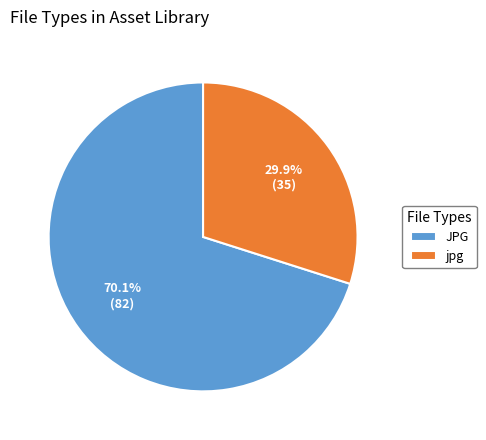

What is the largest slice in the pie chart?

JPG